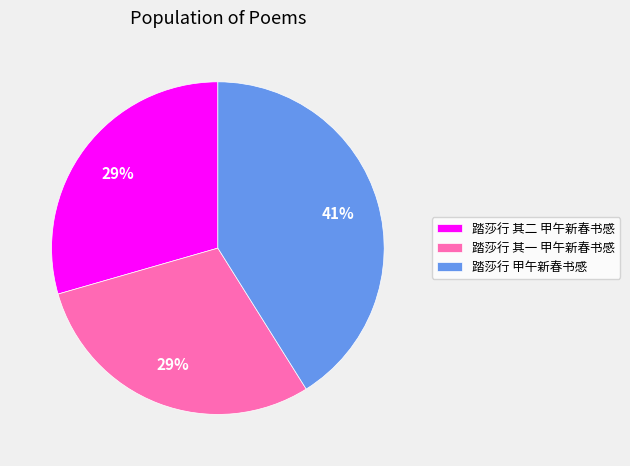

Is the sum of 踏莎行 其二 甲午新春书感 and 踏莎行 甲午新春书感 greater than half?

Yes